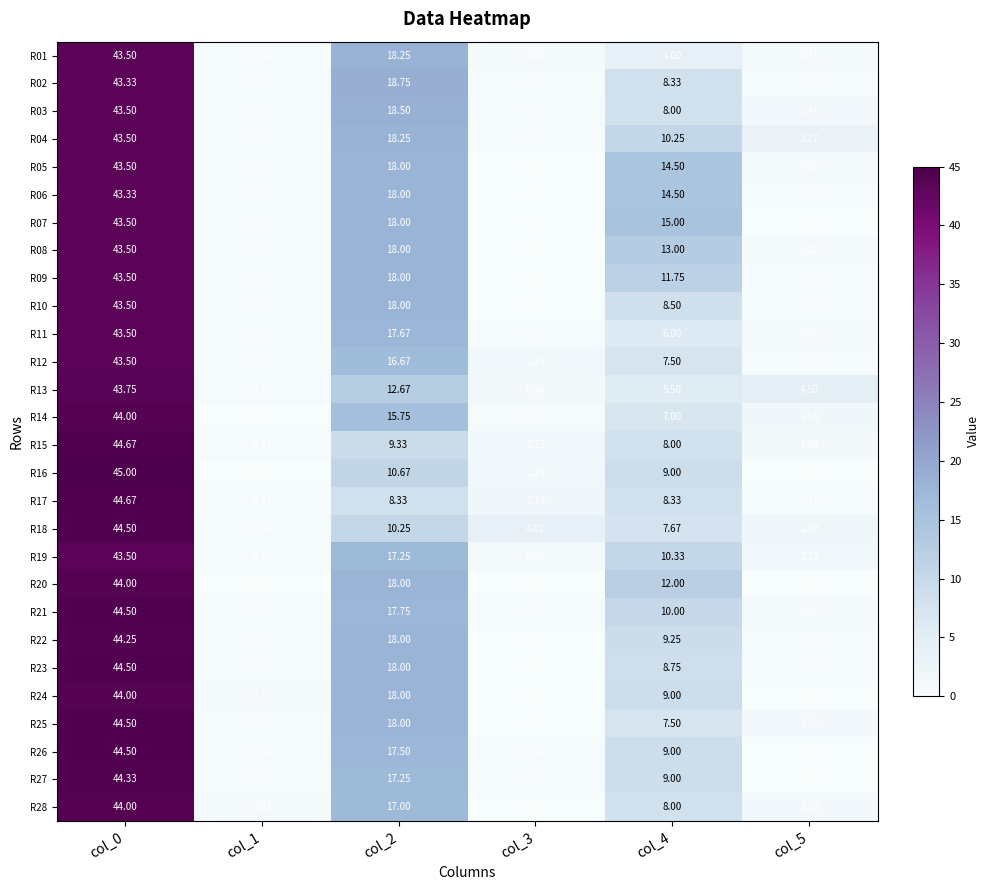

Is the value of R27 at col_0 greater than the value of R21 at col_1?

Yes